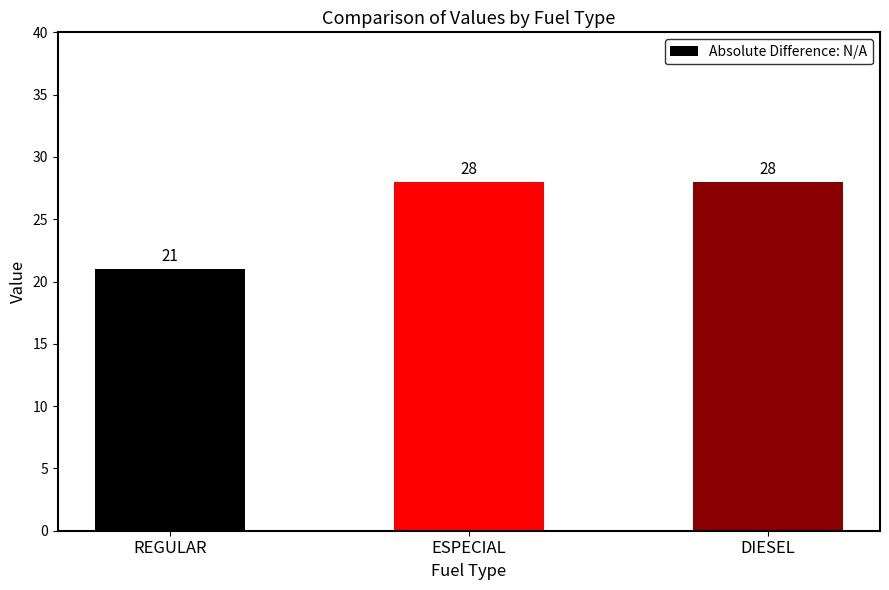

Are the bars grouped side by side (vs. stacked)?

No